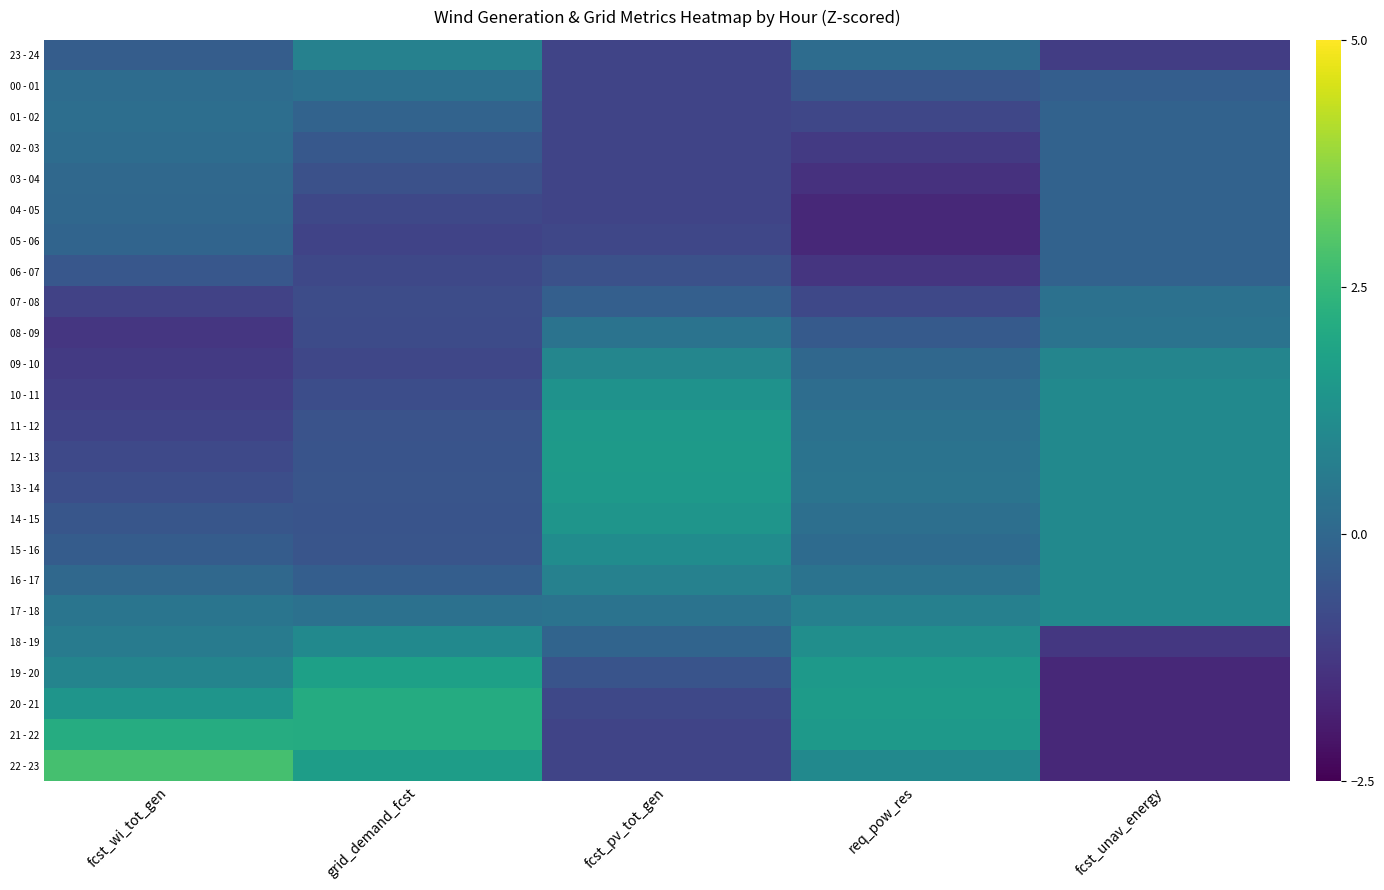

What is the difference between the highest and lowest values at grid_demand_fcst?

3.1